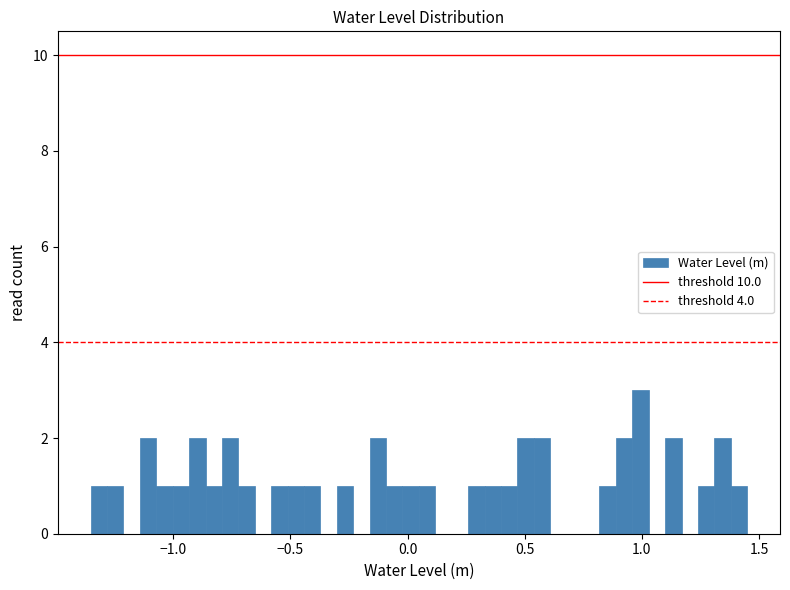

Read against the x-axis, roughly where is the centre of the tallest bar?

1.00